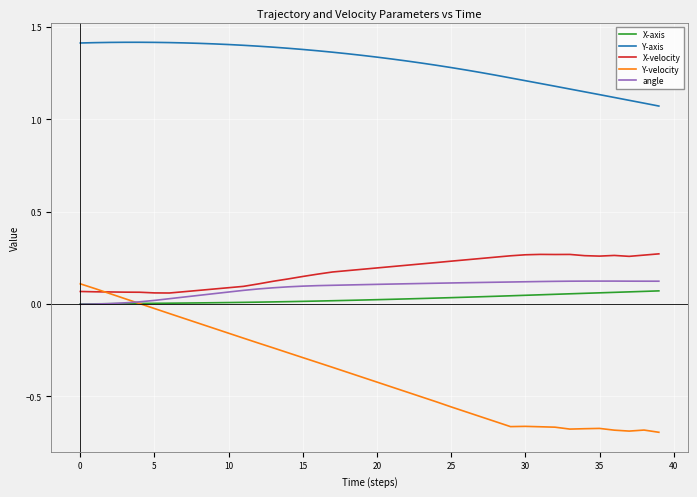

True or false: X-velocity and X-axis intersect in this chart.

False